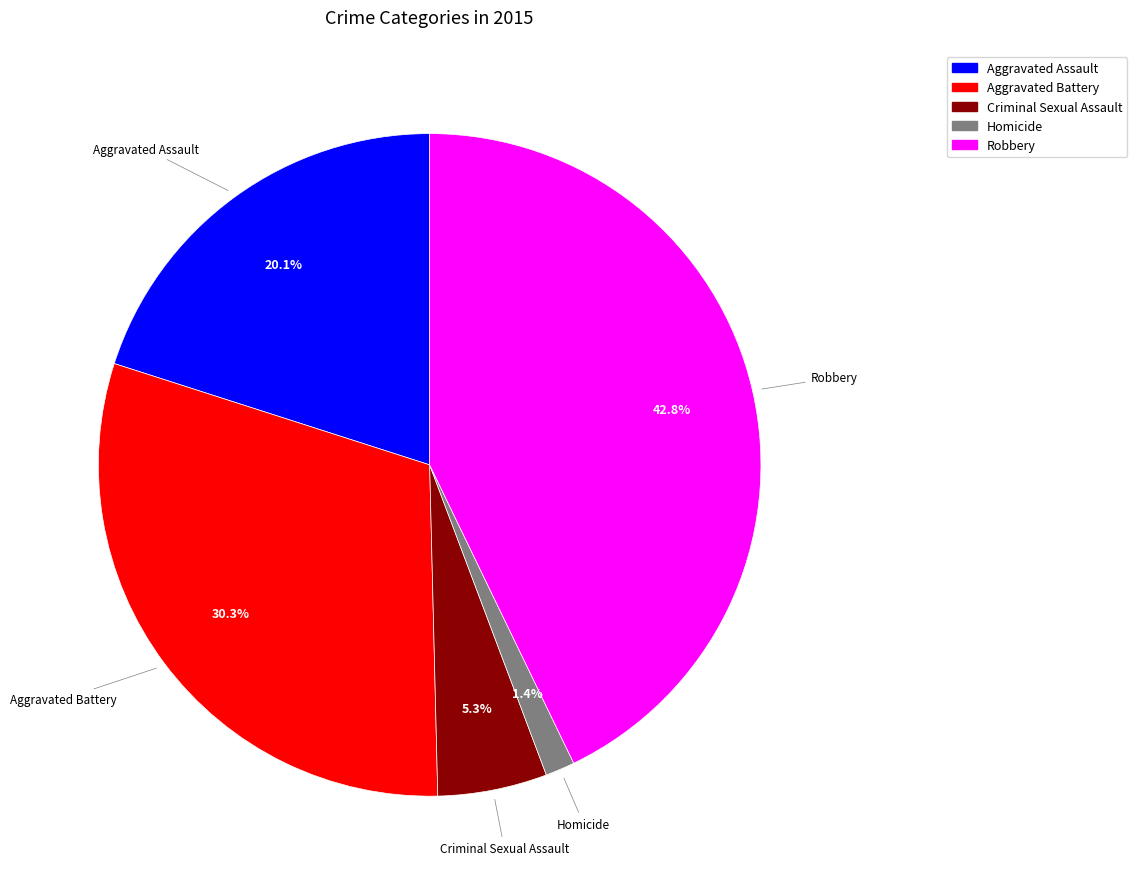

What is the smallest slice in the pie chart?

Homicide